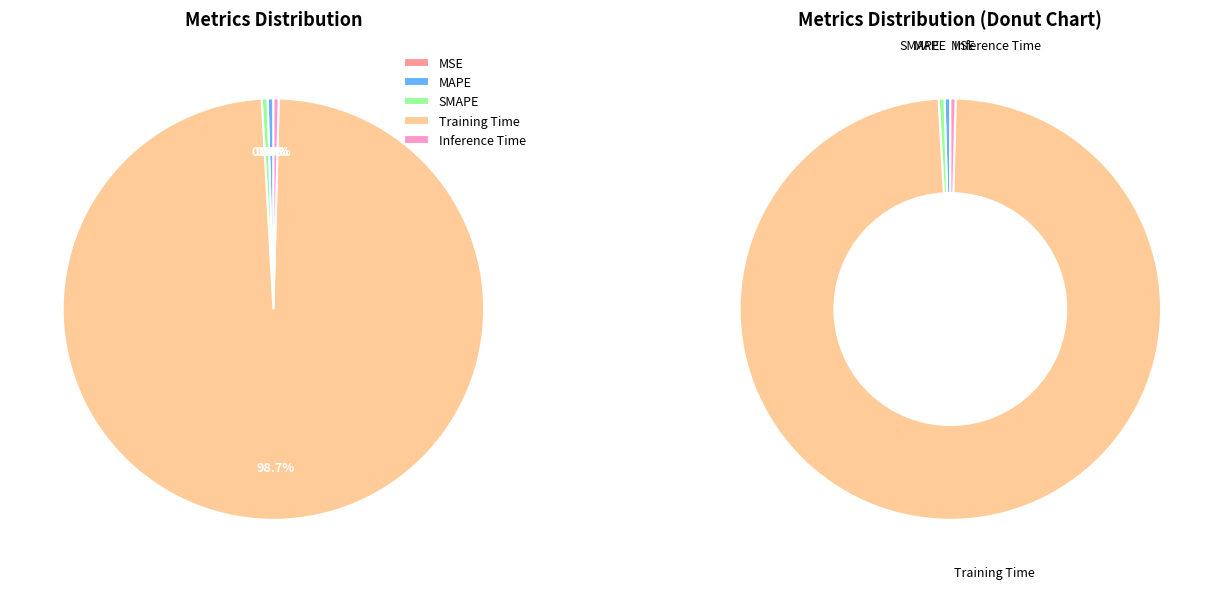

Count the number of slices in the pie.

5